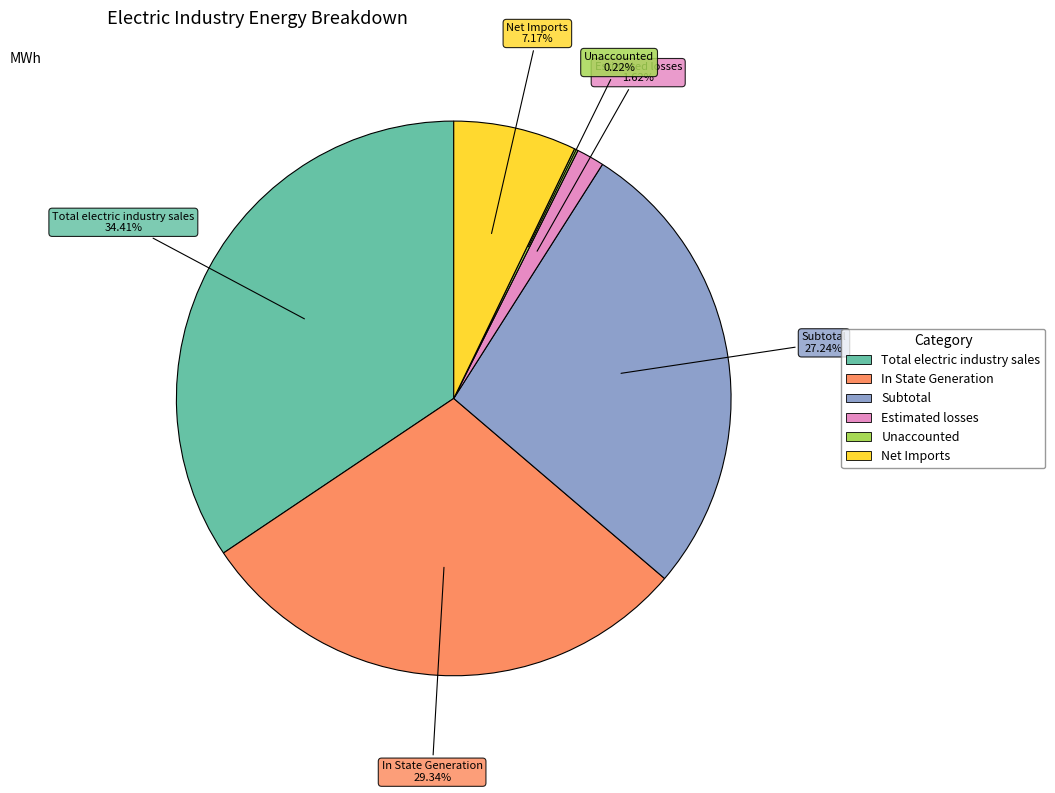

Which has a higher value, Subtotal or Net Imports?

Subtotal